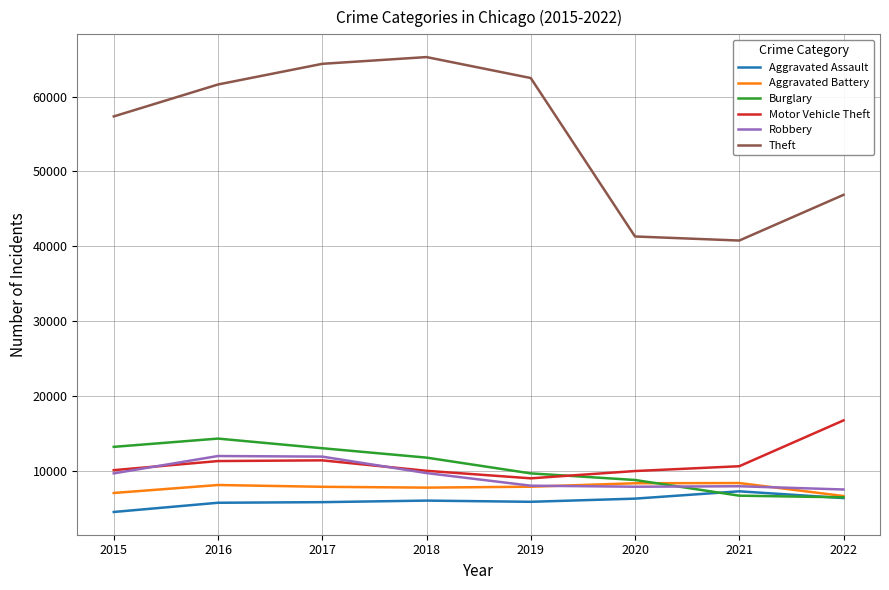

What is the difference between the highest and lowest values at 2020?

35041